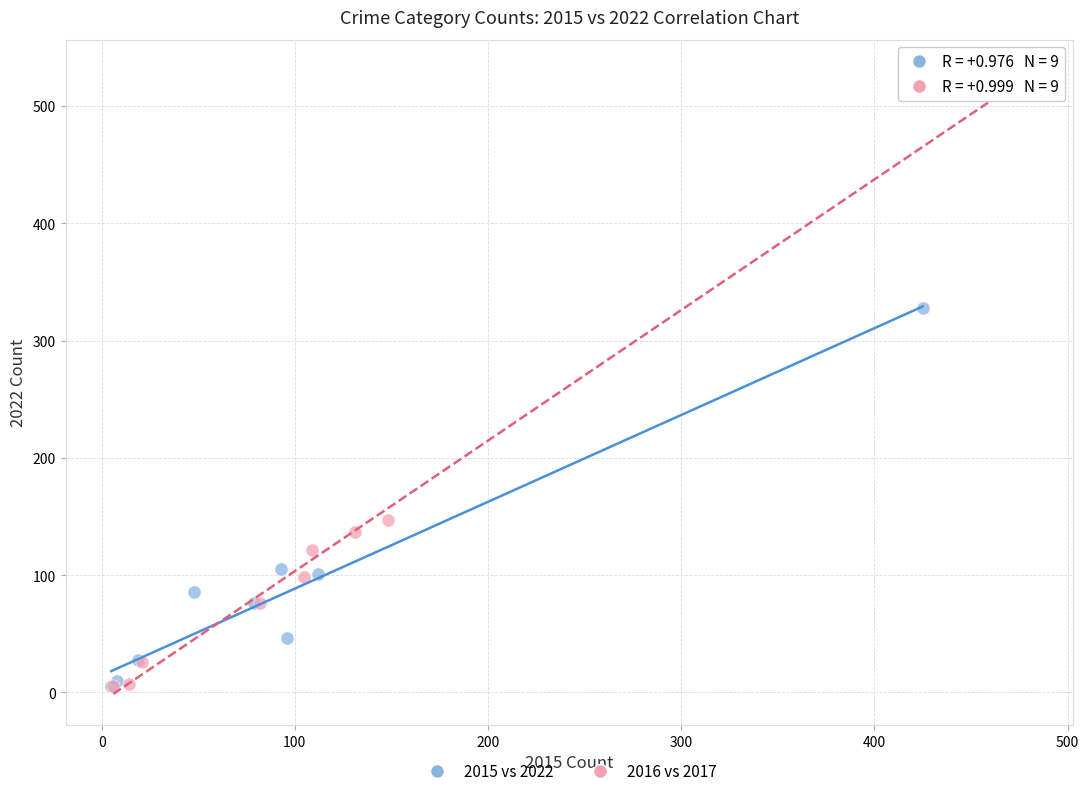

Which series has the largest Y range (max minus min)?

2016 vs 2017